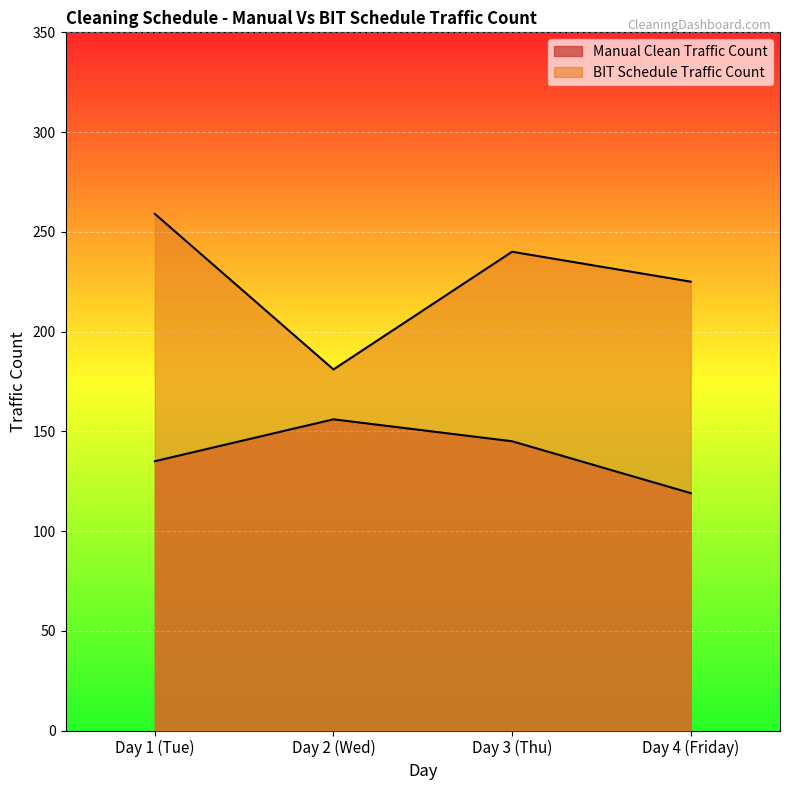

True or false: BIT Schedule Traffic Count has a value of 240 at Day 3 (Thu).

True